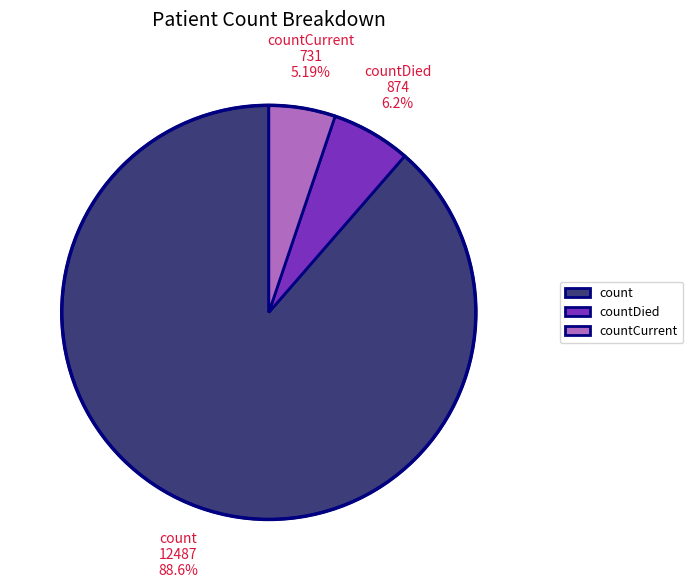

Does count account for over 50% of the chart?

Yes